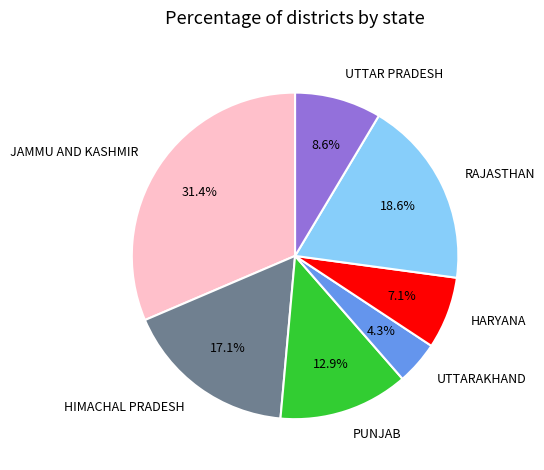

Which category has the smallest portion of the pie?

UTTARAKHAND